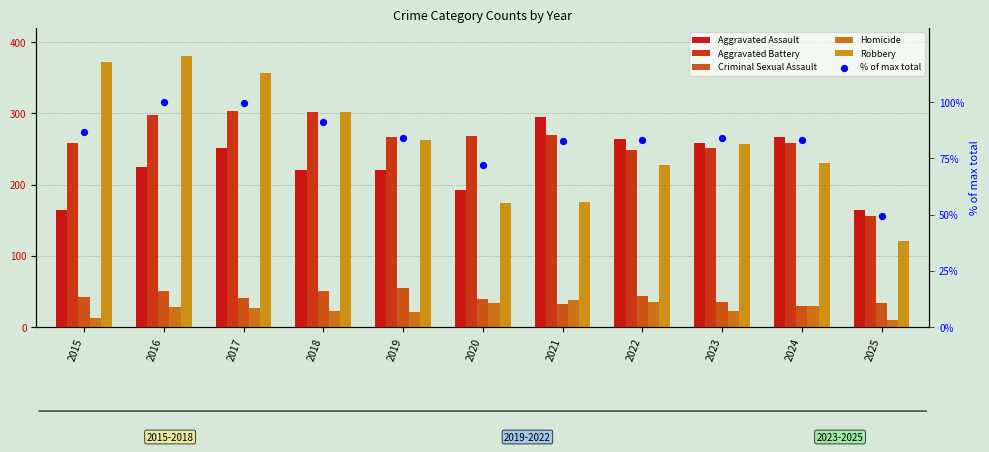

At which category is the sum across all series the highest?

2016